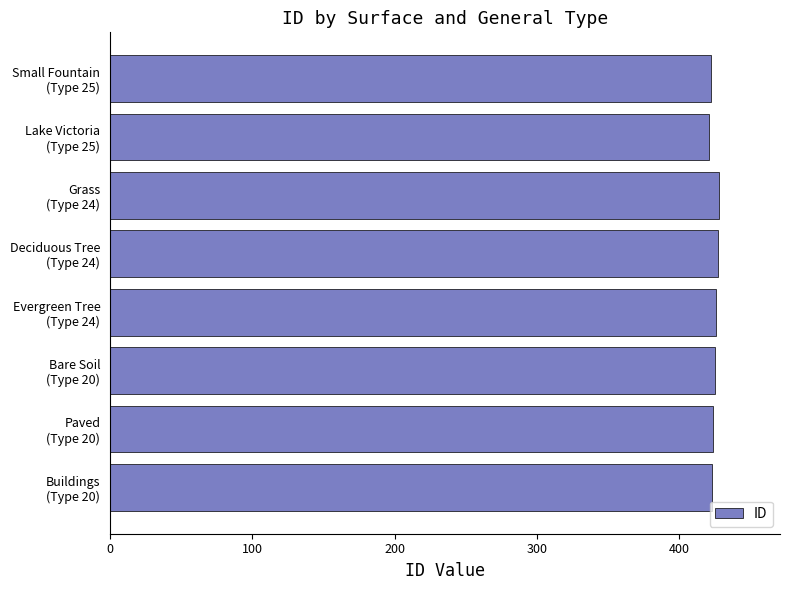

What is the minimum value shown in the chart?

421